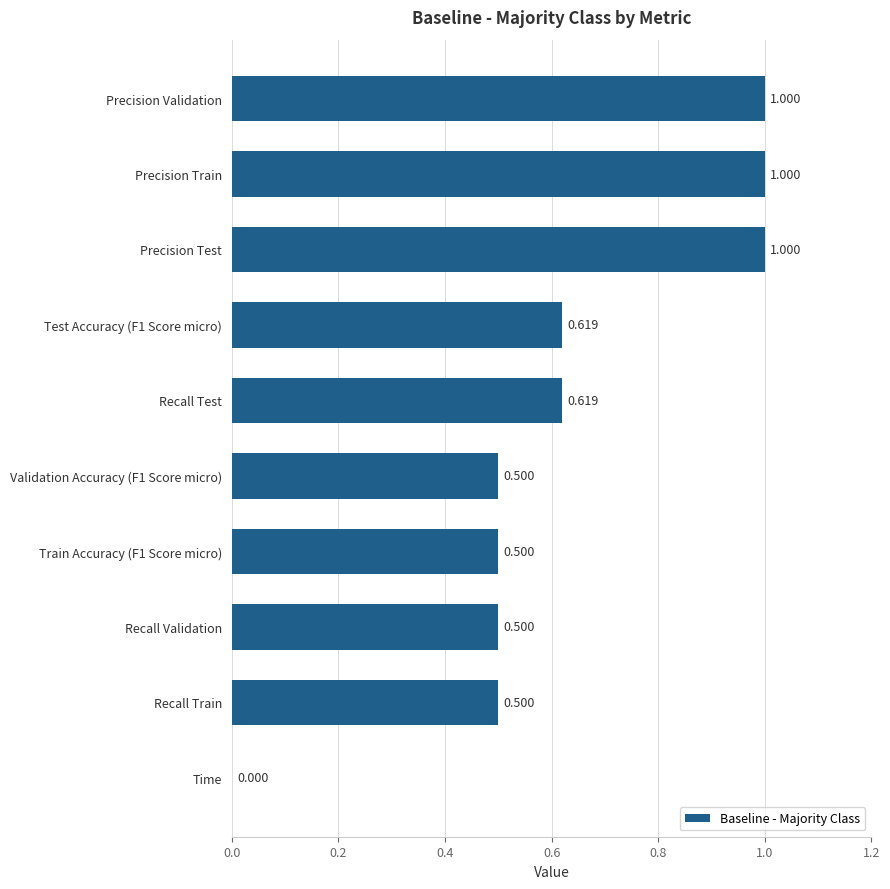

How many data points are above 0?

9